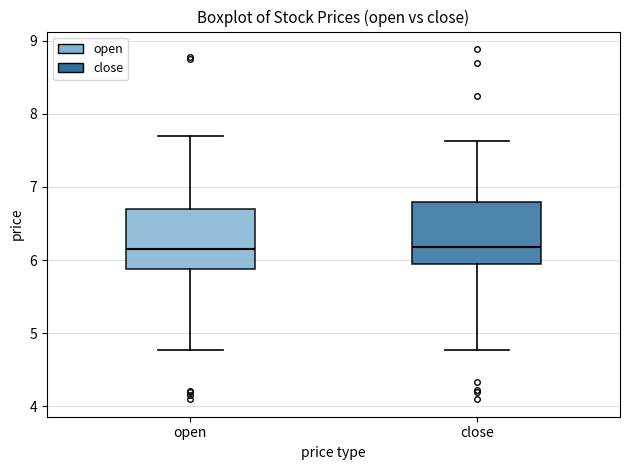

Reading left to right, read every box against the y-axis: the position of its median line, the range the box covers, and the ends of its whiskers. The values are not printed on the chart, so give them approximately, as read against the axis.

open: median 6.1, box 5.9 to 6.7, whiskers 4.8 to 7.7
close: median 6.2, box 6.0 to 6.8, whiskers 4.8 to 7.6